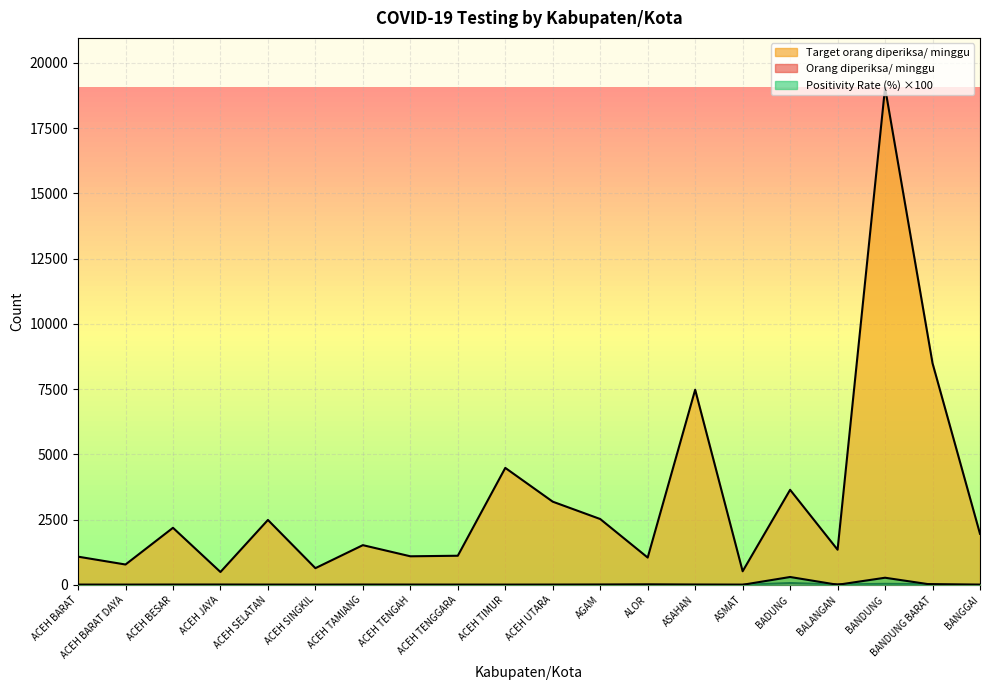

How many interior local peaks does the Target orang diperiksa/ minggu series have?

7